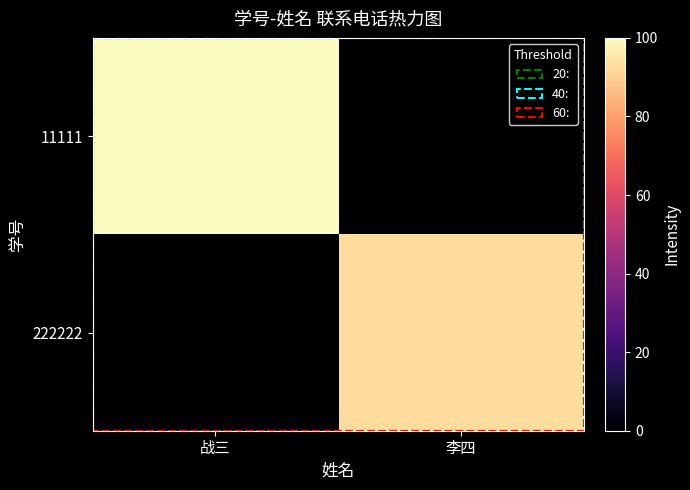

At how many categories does at least one series exceed 1?

2